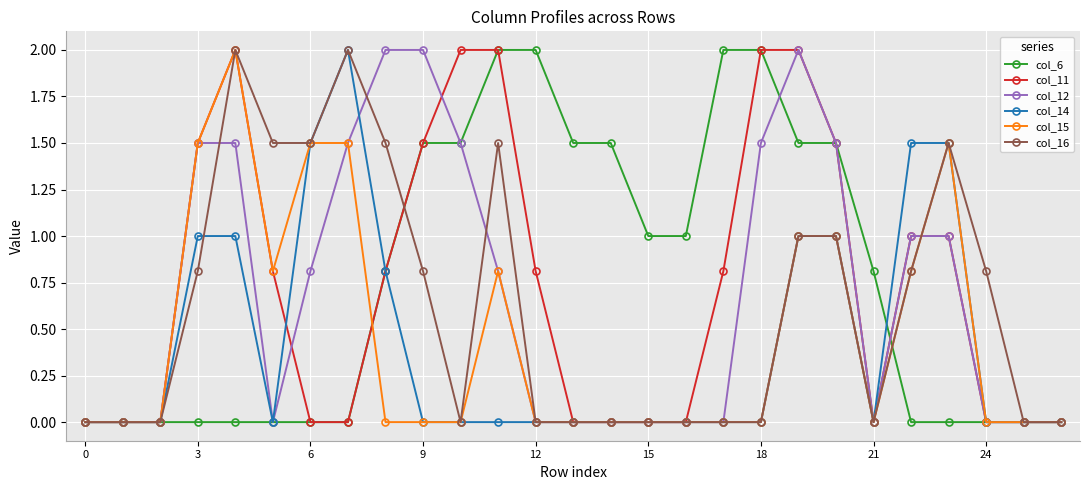

What is the value of the col_14 point at the 20th from the left?

1.0